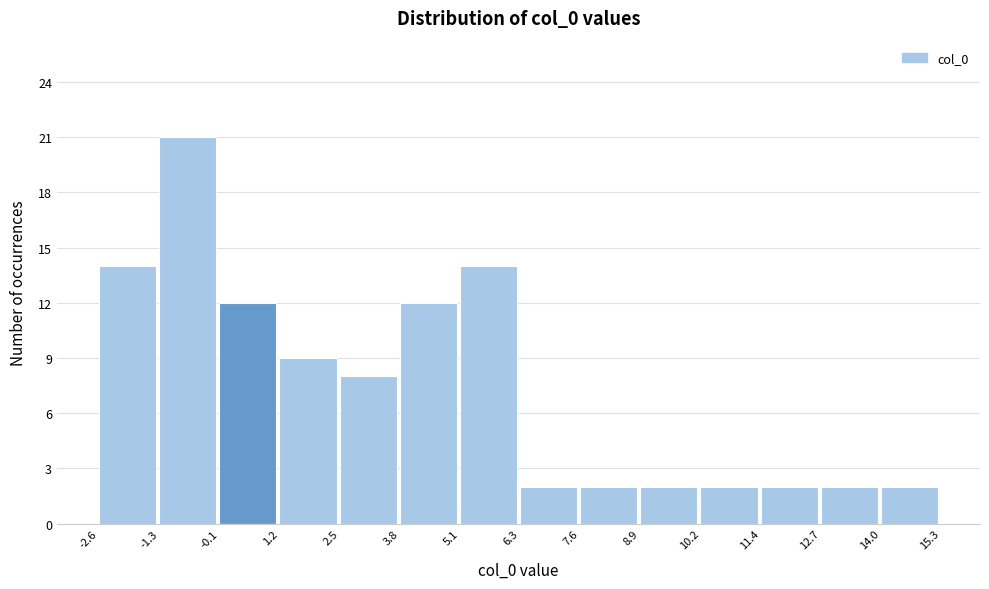

What is the height of the bar covering -1.3 to -0.1 on the x-axis? The values are not printed on the chart, so give them approximately, as read against the axis.

21